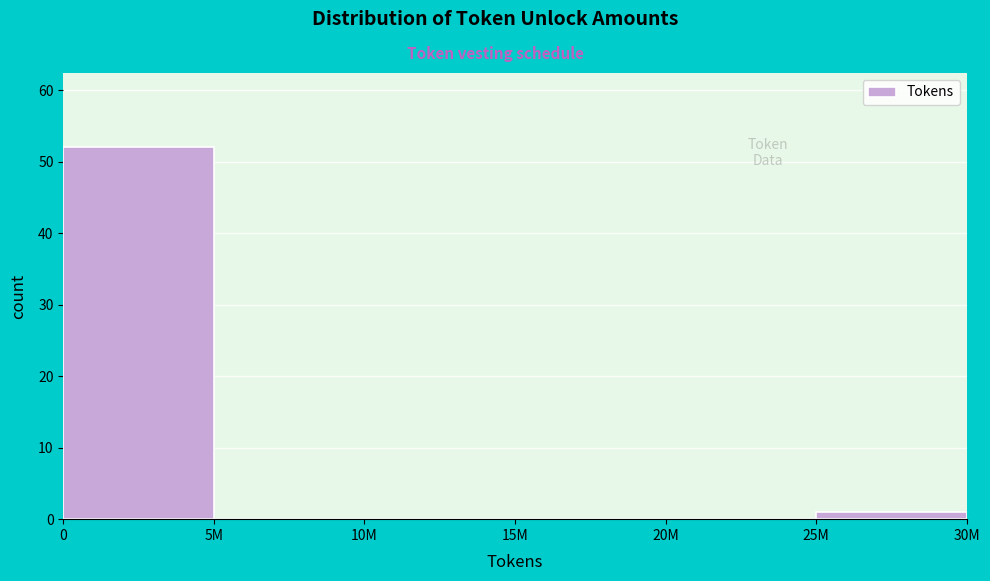

Reading left to right, list all the values displayed in this chart.

0=52	5M=0	10M=0	15M=0	20M=0	25M=1